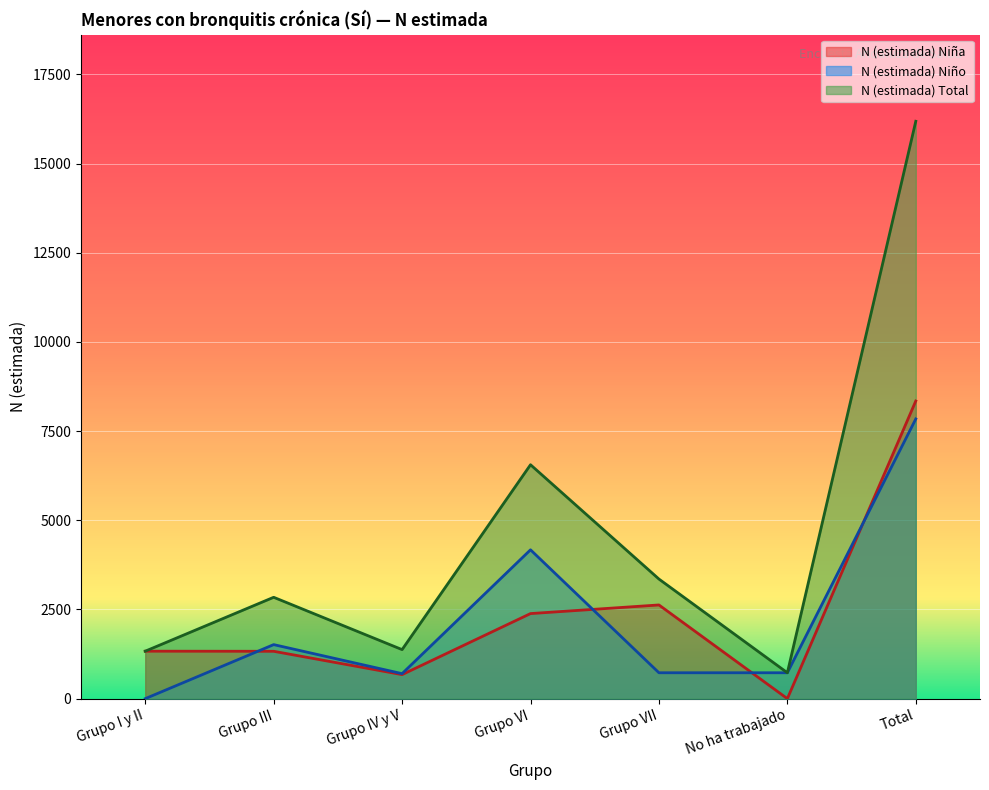

Reading right to left, transcribe all the data shown in this chart.

N (estimada) Niña: 8345	0	2627	2385	674	1328	1331
N (estimada) Niño: 7842	726	726	4173	701	1515	0
N (estimada) Total: 16187	726	3353	6558	1375	2842	1331